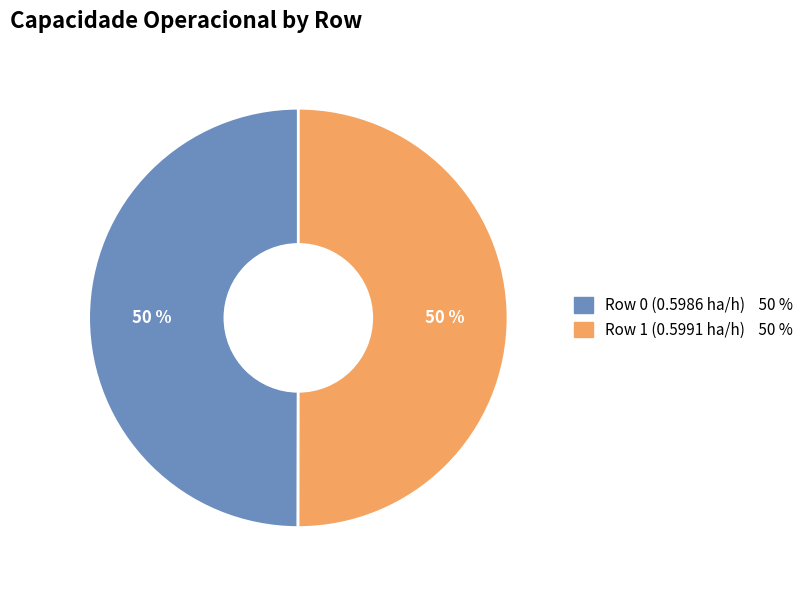

Combined, do Row 1 (0.5991 ha/h) and Row 0 (0.5986 ha/h) account for over 50%?

Yes